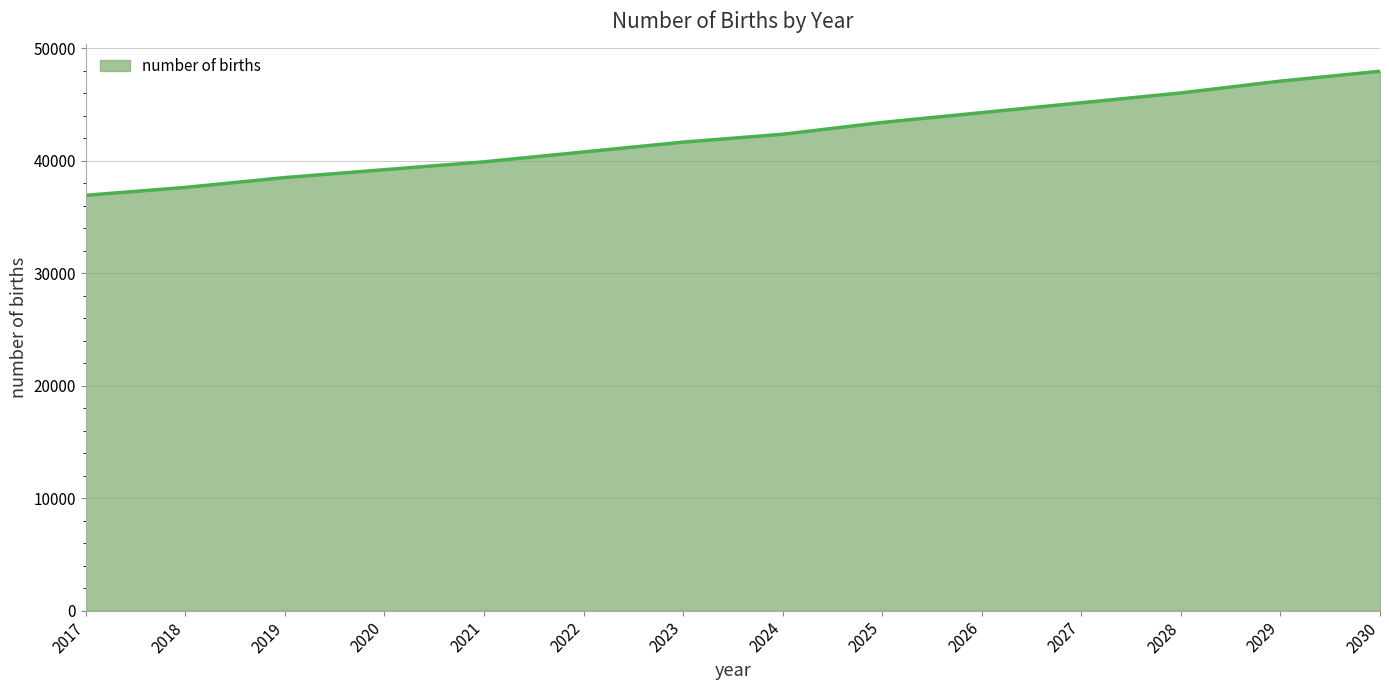

What is the difference between the maximum and second lowest values?

10328.4